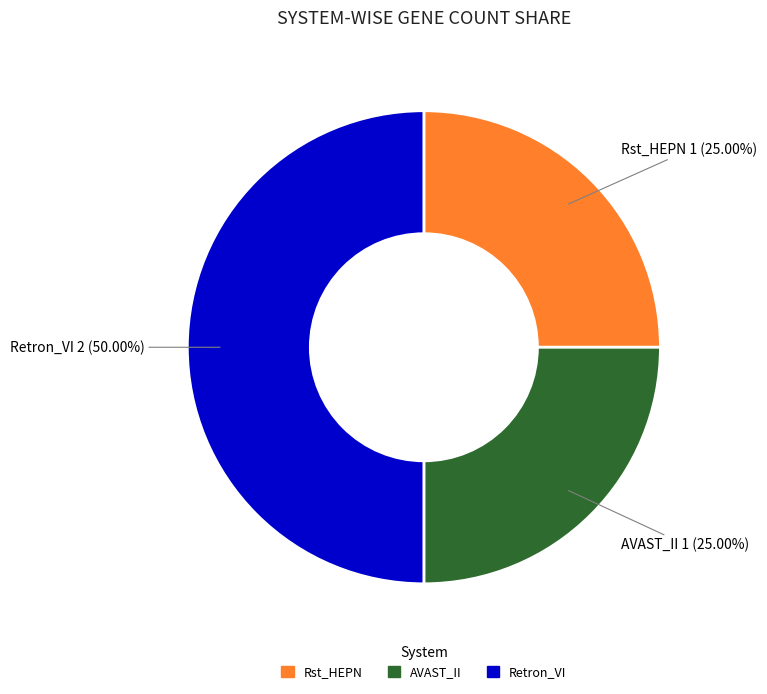

Do Retron_VI and Rst_HEPN together represent more than half of the pie?

Yes